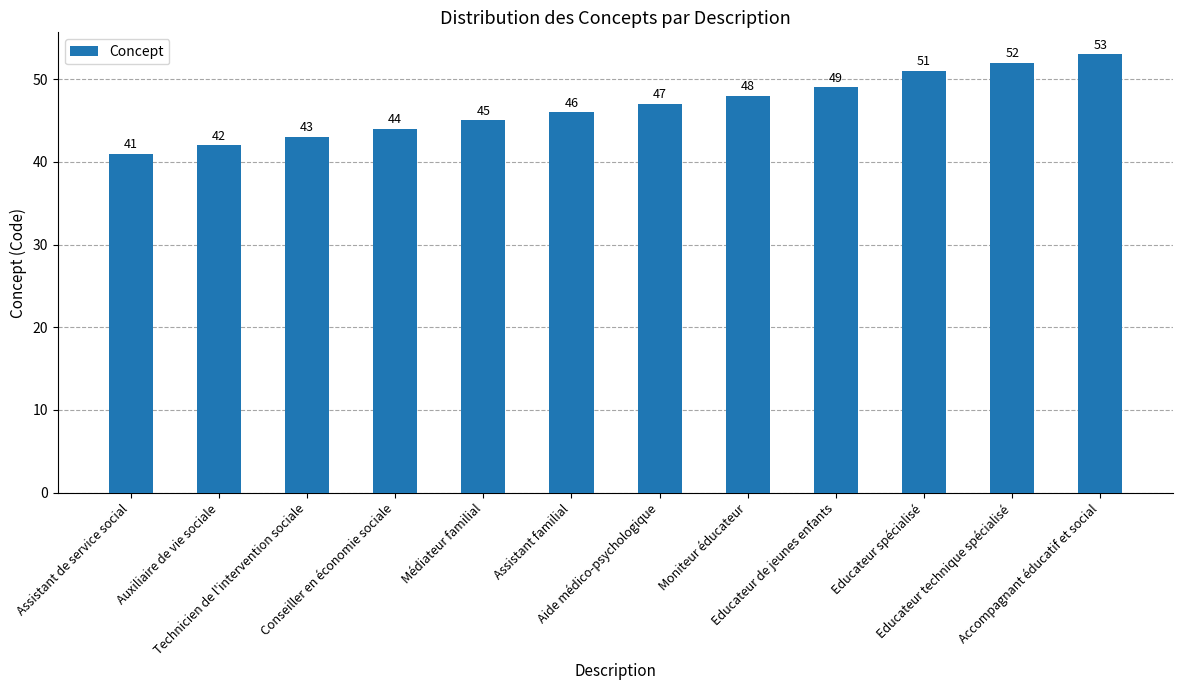

The value at Technicien de l'intervention sociale is 69. True or false?

False